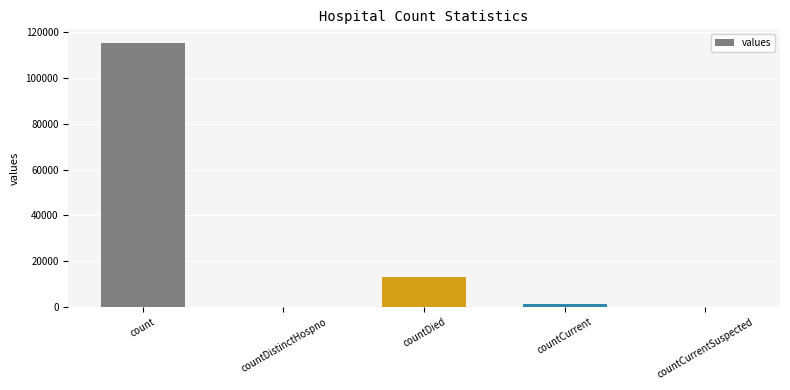

What is the sum of all values?

130105